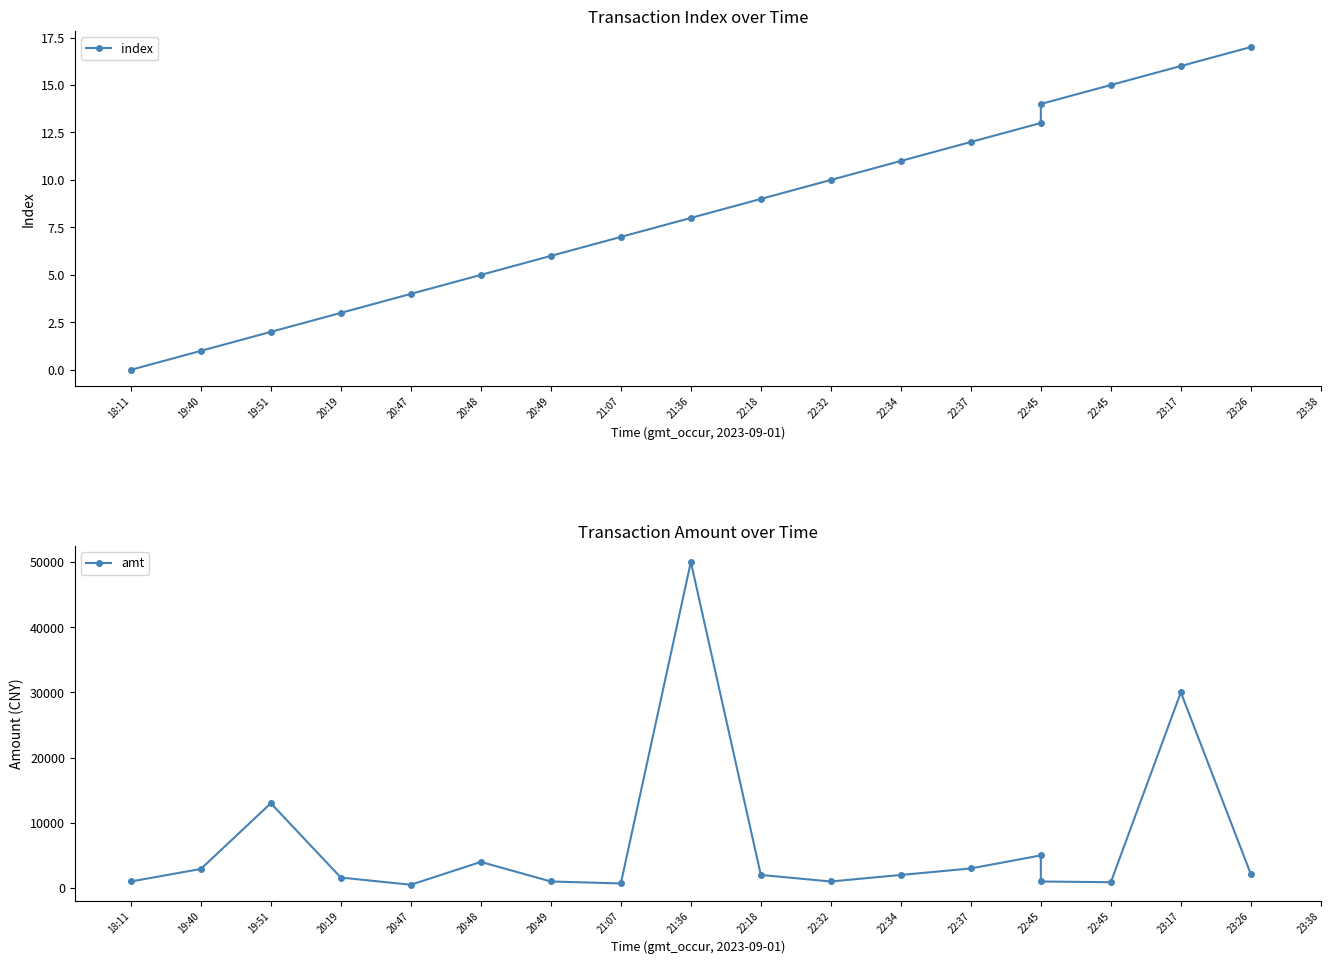

How many values in the index series exceed 9?

8